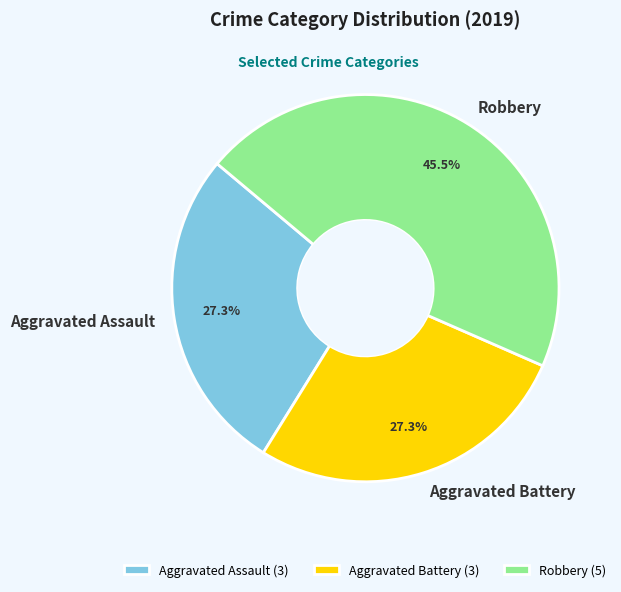

How many segments does this pie chart have?

3